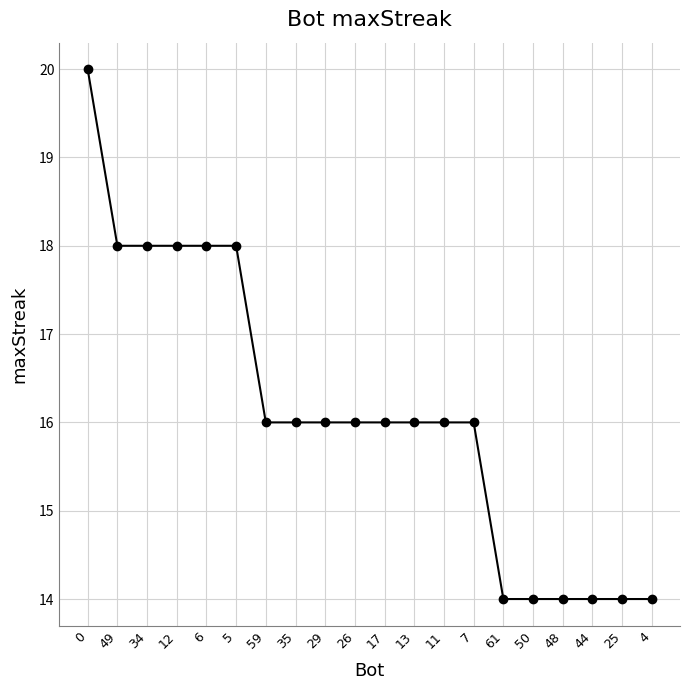

Is it true that the value at 59 is 16?

True